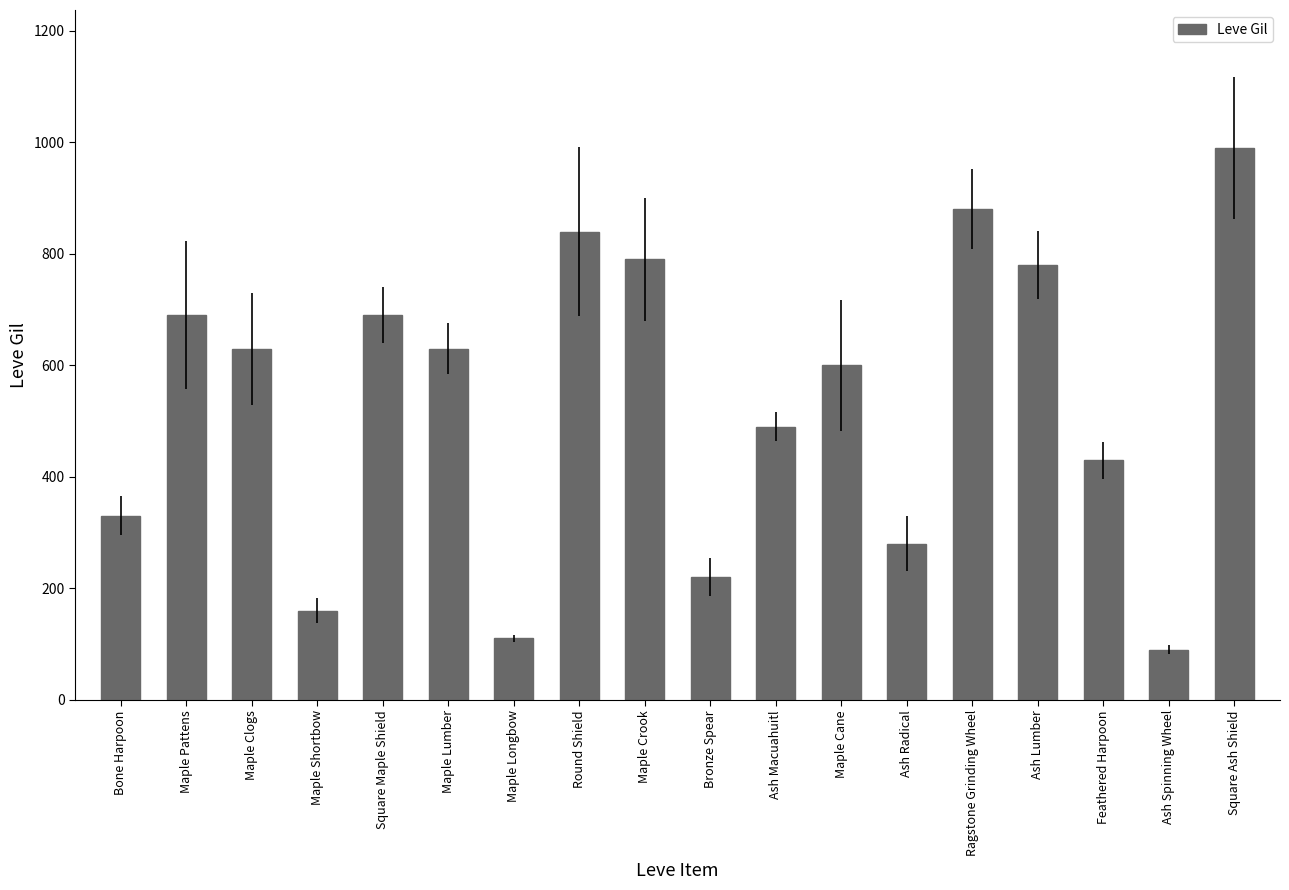

What is the change in value from Maple Crook to Ash Lumber?

-10